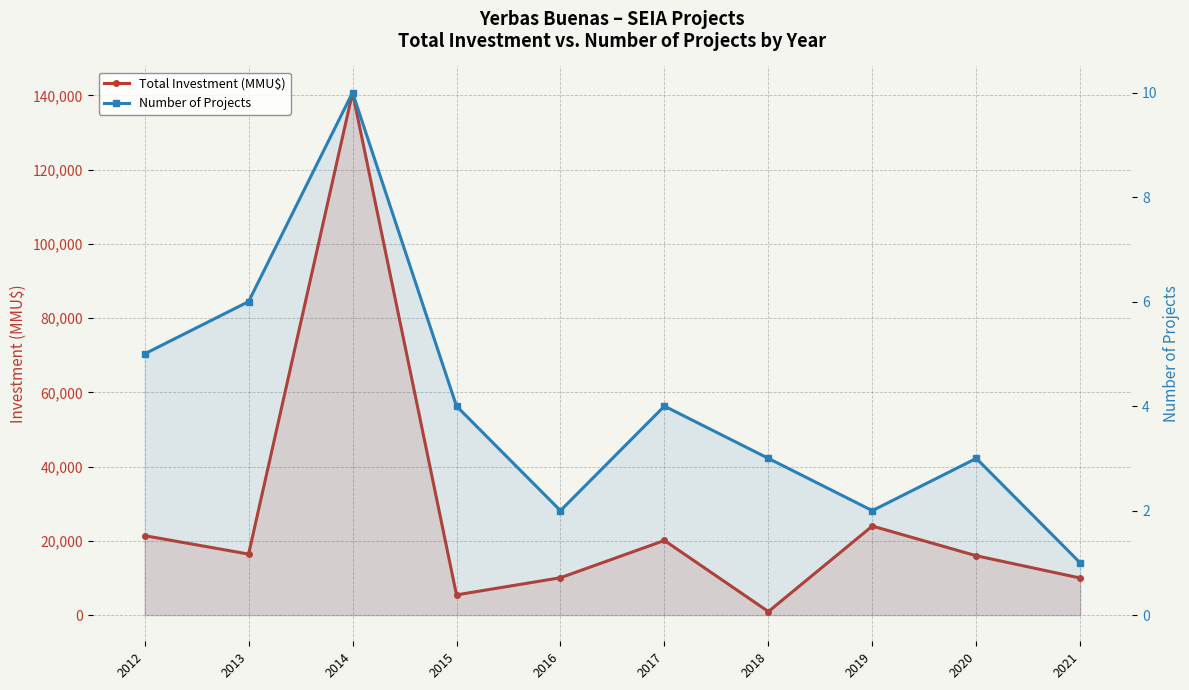

Is it true that Number of Projects equals 3 at 2015?

False